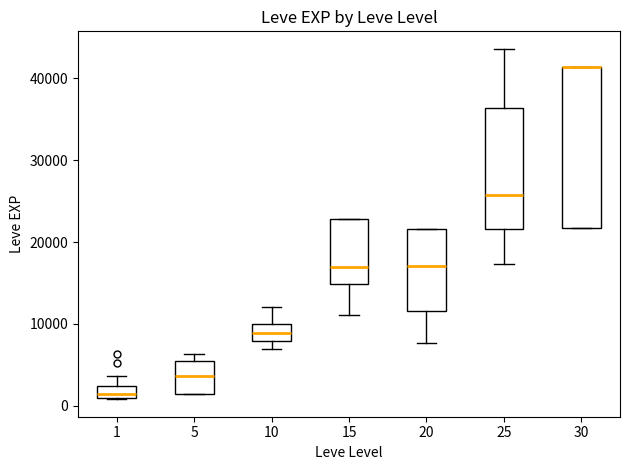

Comparing the boxes themselves (not the whiskers), which one is the tallest?

30